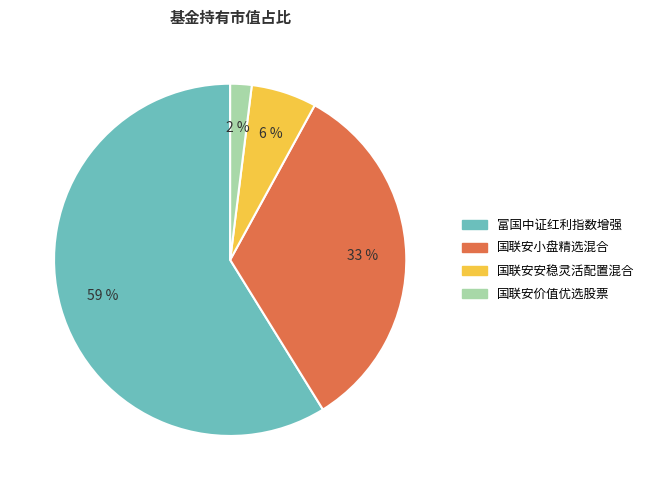

Combined, do 国联安小盘精选混合 and 国联安安稳灵活配置混合 account for over 50%?

No